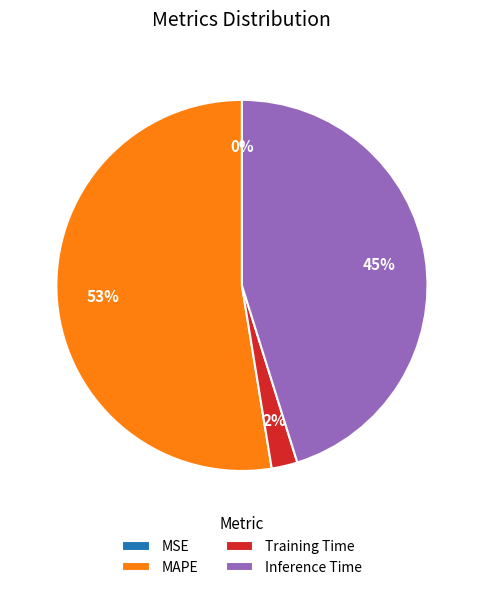

What is the change in value from MAPE to Training Time?

-1.1